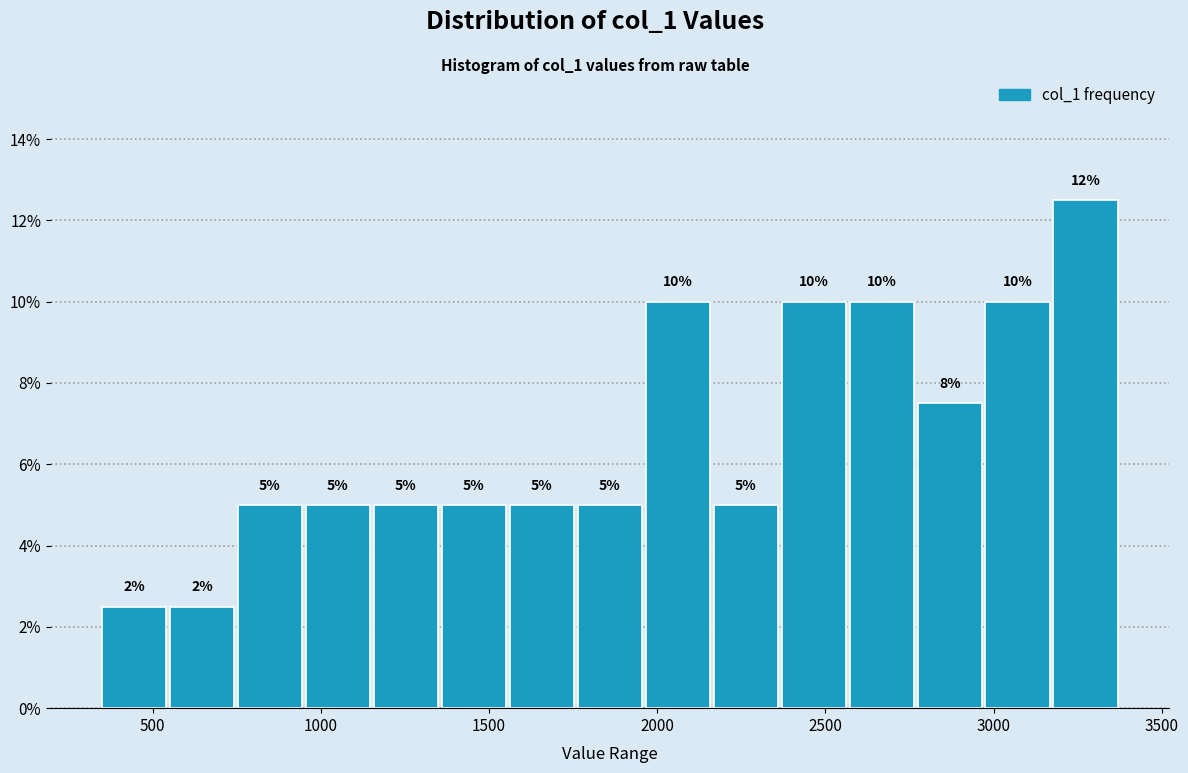

Over which range of the x-axis is the bar tallest?

3150 to 3400